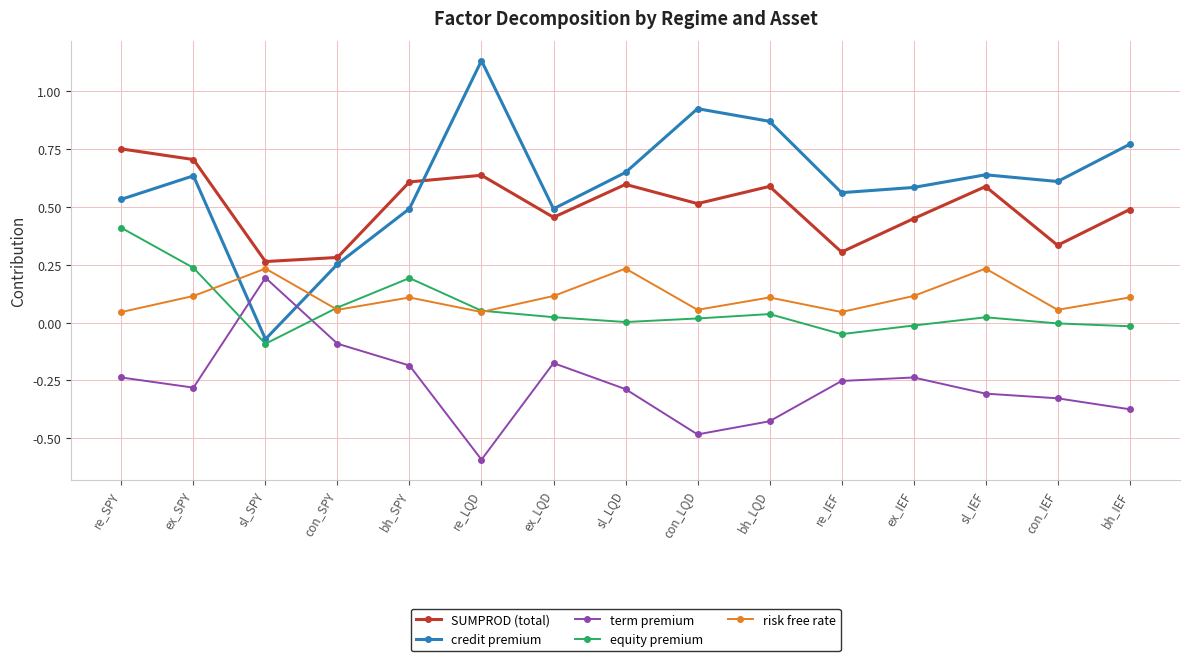

Which series has the widest spread of values?

credit premium